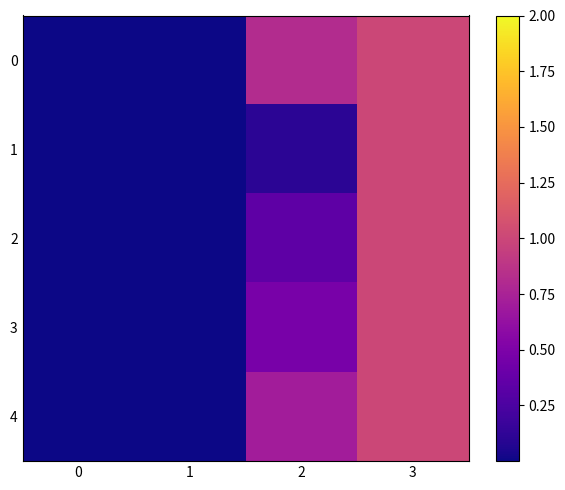

At how many categories does at least one series exceed 0?

4